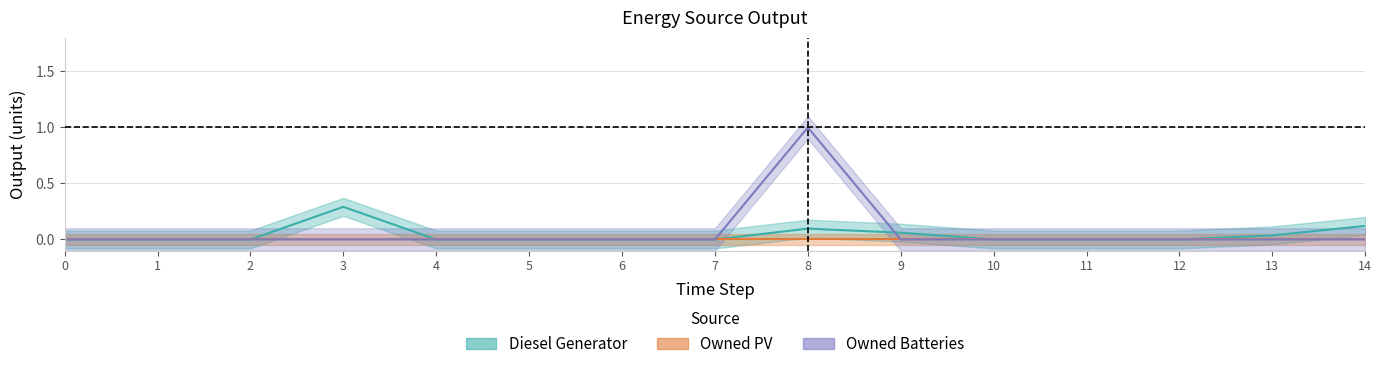

The Owned Batteries series shows -0.4 at 5. True or false?

False